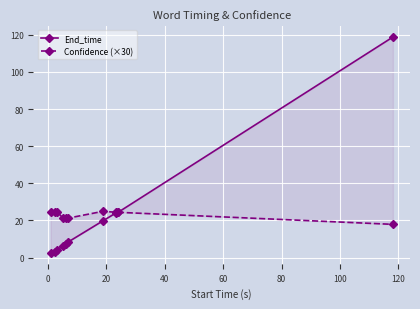

How many lines are shown in the chart?

2